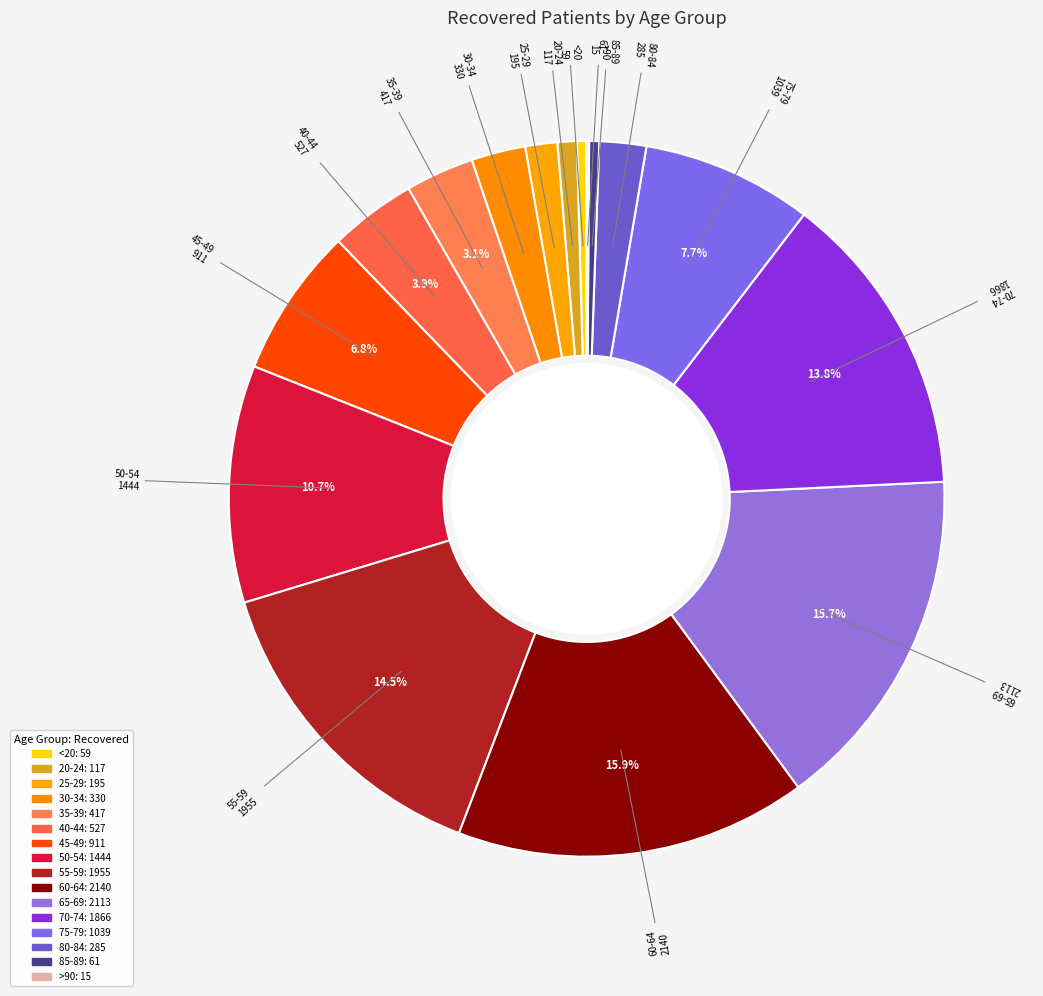

What percentage is the 35-39 slice, to the nearest percent?

3%